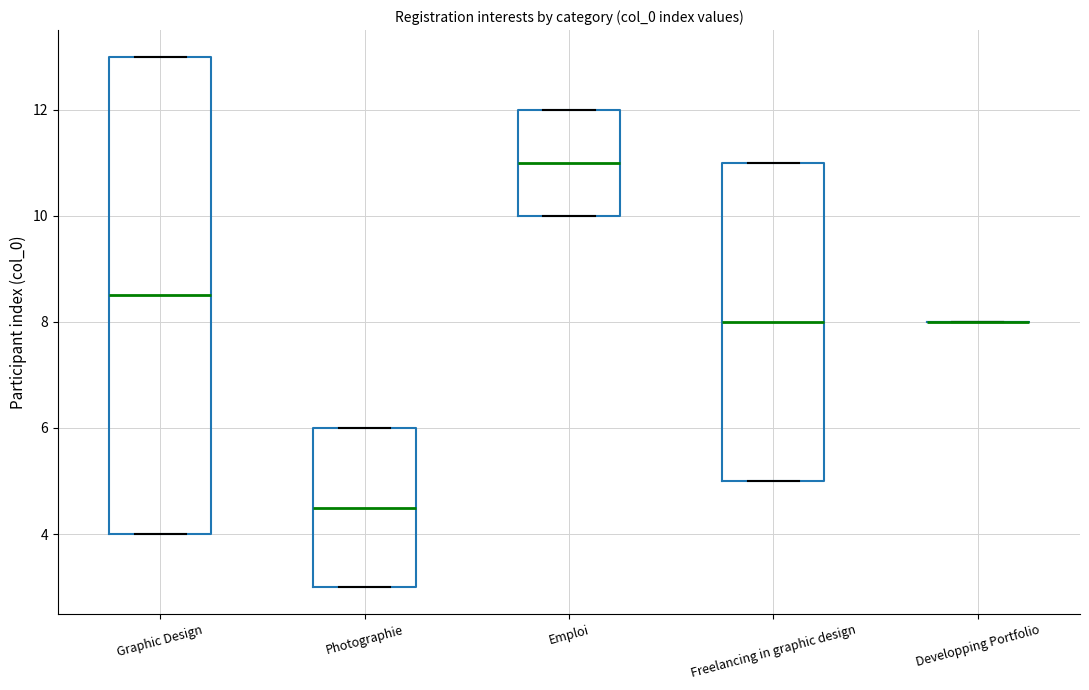

Comparing the boxes themselves (not the whiskers), which one is the tallest?

Graphic Design